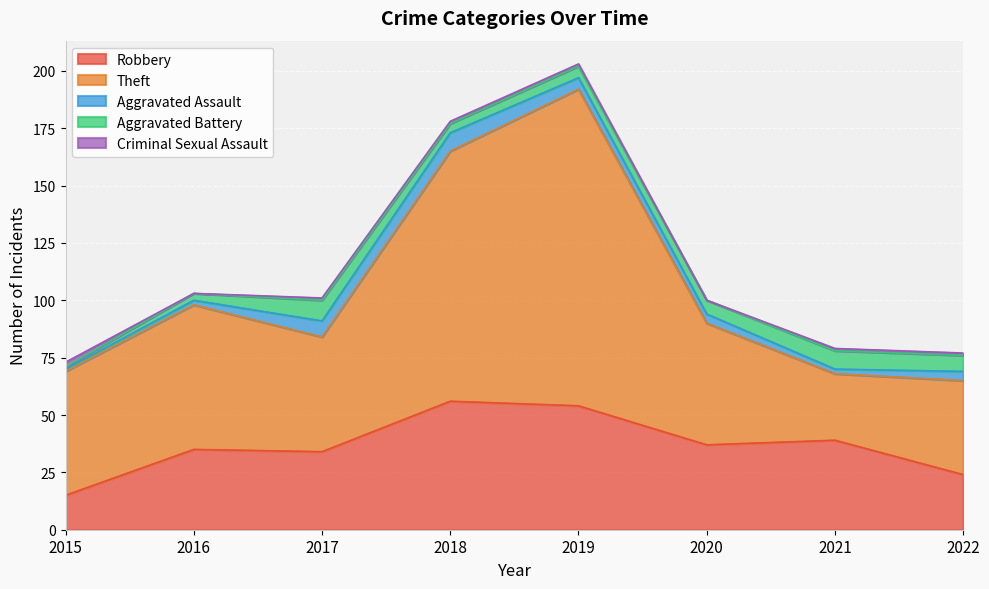

At which category is the sum across all series the highest?

2019